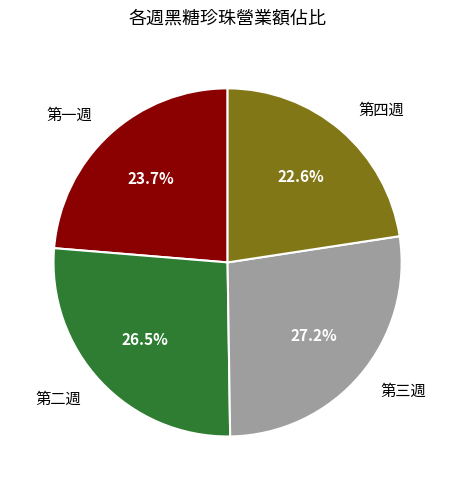

What percentage is the 第一週 slice, to the nearest percent?

24%